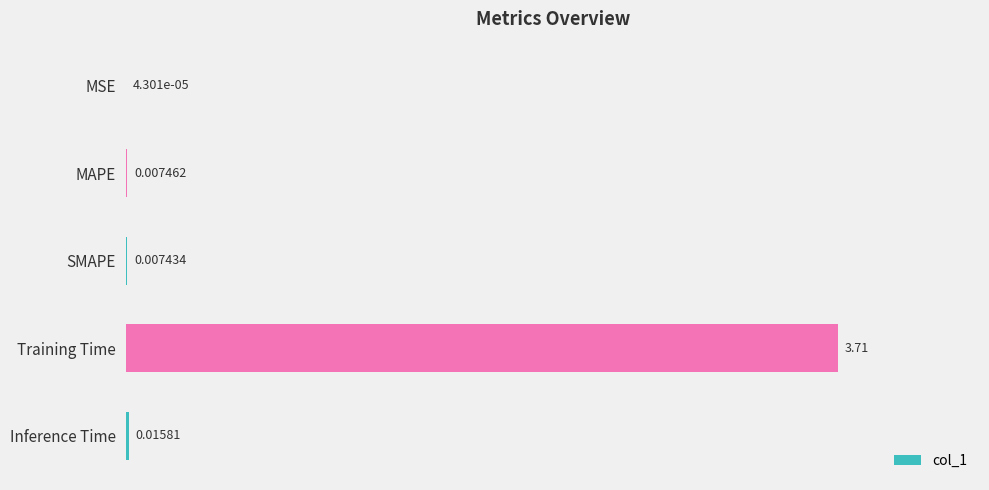

Which category has the highest value across all series?

Training Time